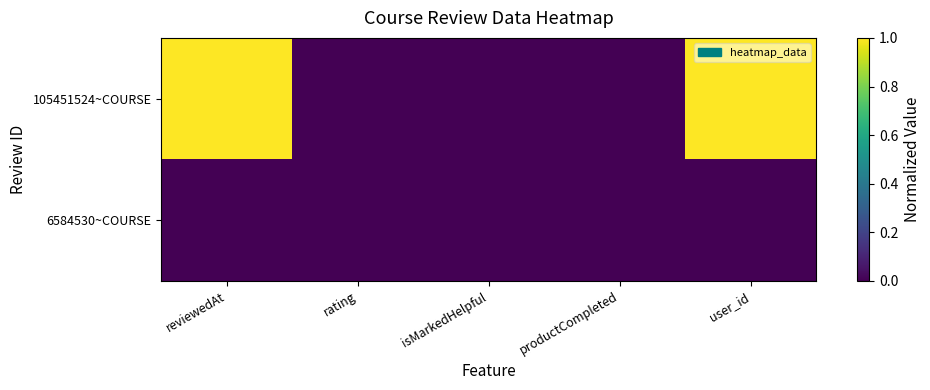

Reading right to left, list all the values displayed in this chart.

105451524~COURSE: user_id=1	productCompleted=0	isMarkedHelpful=0	rating=0	reviewedAt=1
6584530~COURSE: user_id=0	productCompleted=0	isMarkedHelpful=0	rating=0	reviewedAt=0